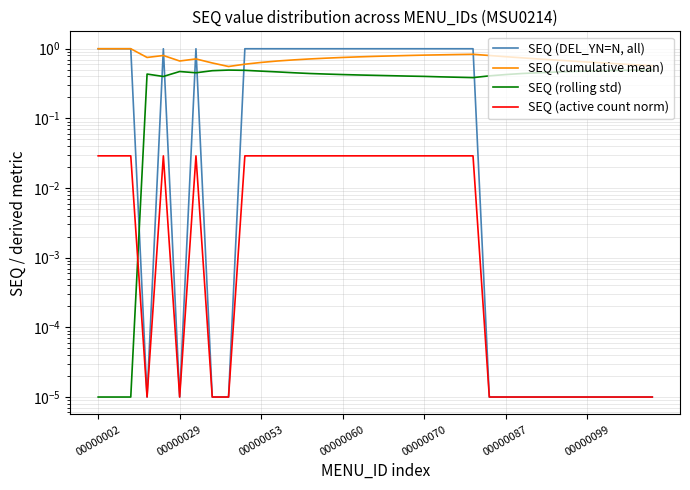

Count the number of data series in this chart.

4